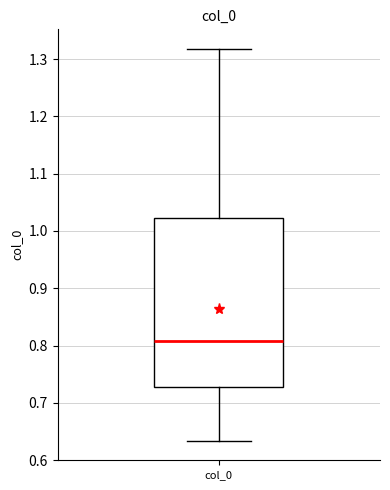

Transcribe this box plot: give where the median line is, the range the box spans, and where the two whiskers end, as read against the y-axis. The values are not printed on the chart, so give them approximately, as read against the axis.

median 0.81, box 0.73 to 1.02, whiskers 0.63 to 1.32